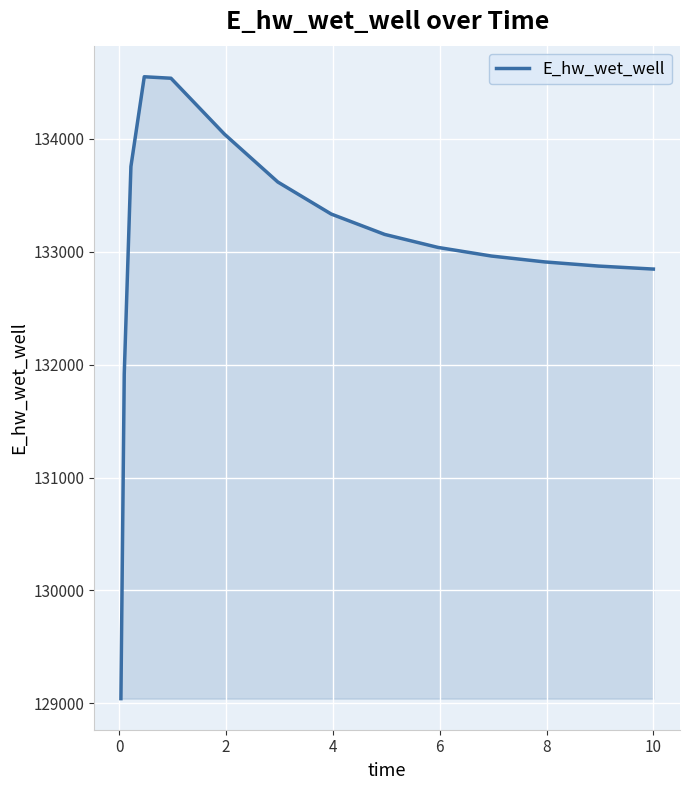

How many series are shown in this chart?

1